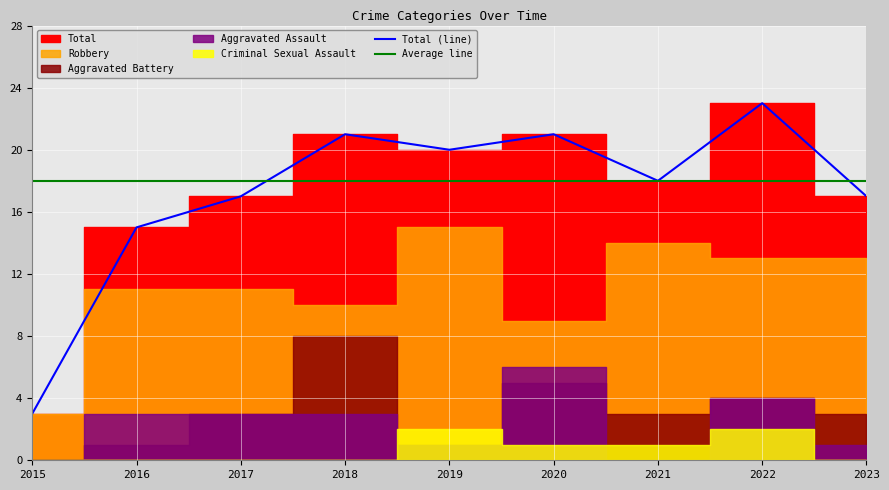

The Total (line) series shows 8 at 2018. True or false?

False